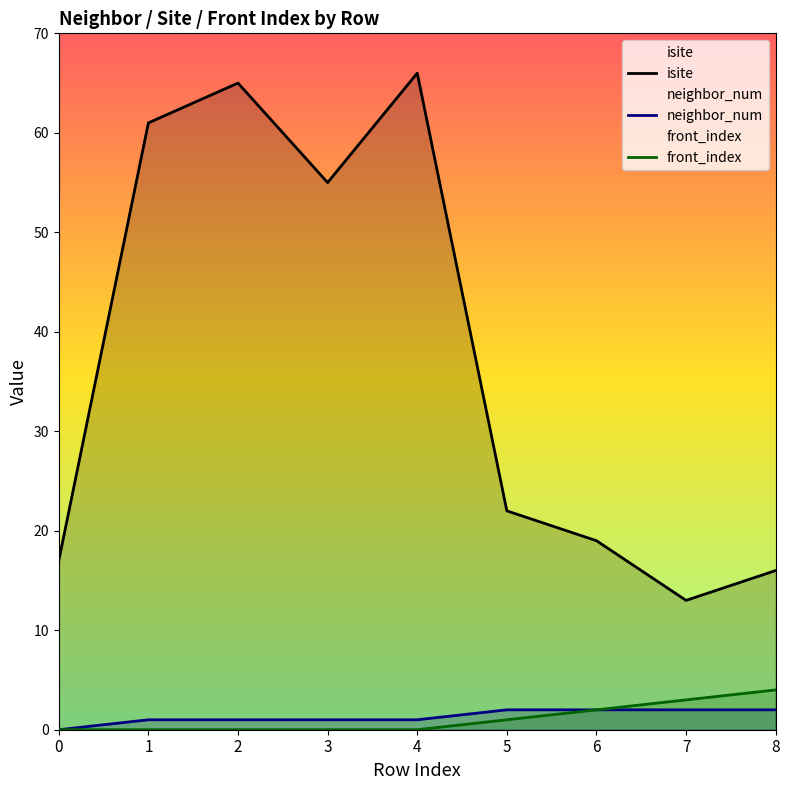

How many data points in neighbor_num are less than 1?

1